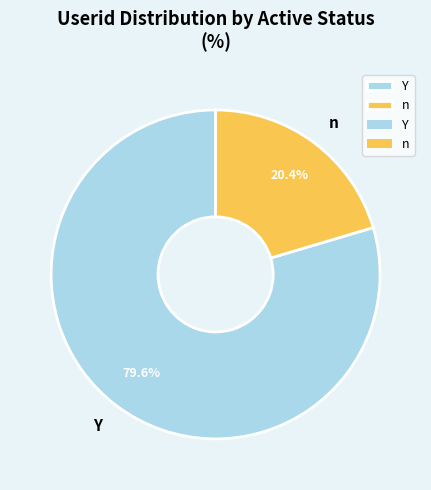

Which category has the biggest portion of the pie?

Y